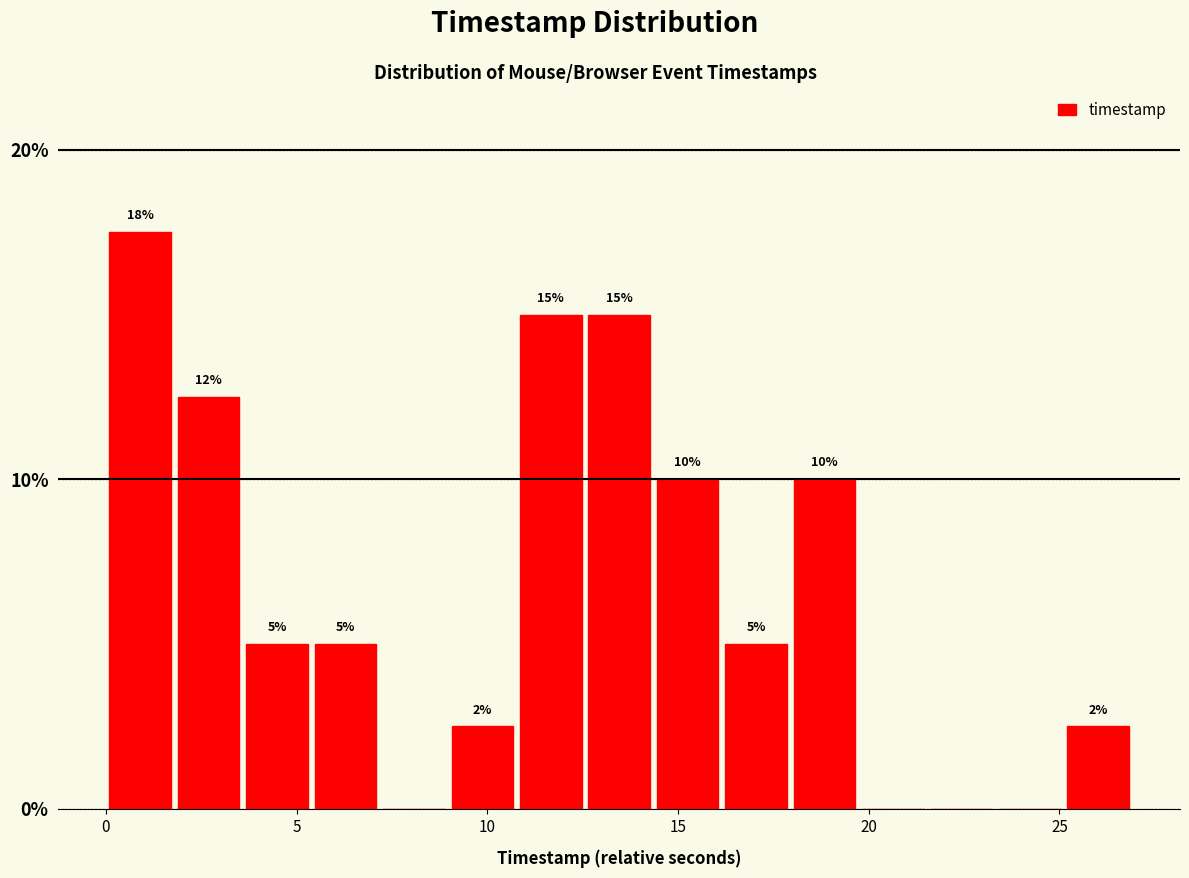

Read against the x-axis, roughly where is the centre of the tallest bar?

1.0